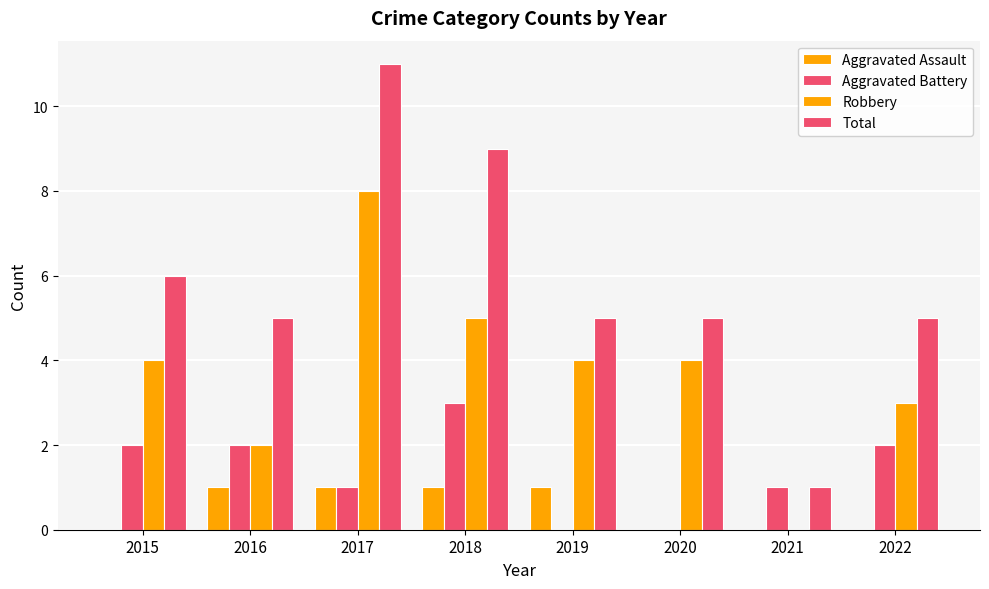

Are the bars horizontal?

No